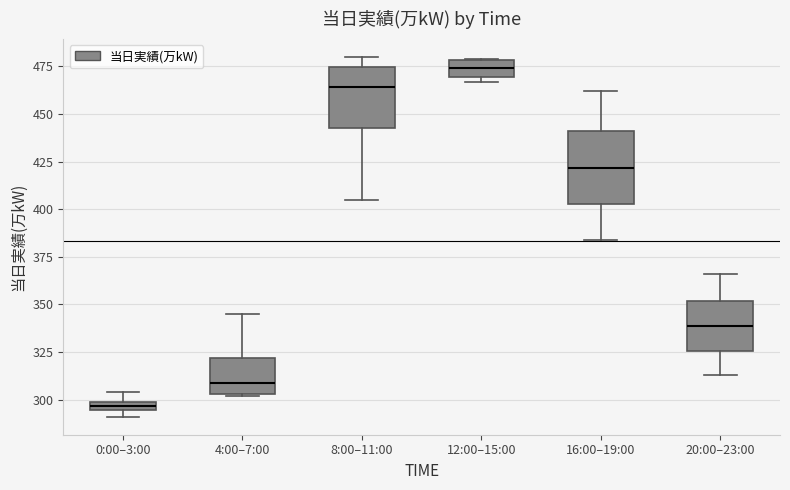

Which box has the highest median line?

12:00–15:00